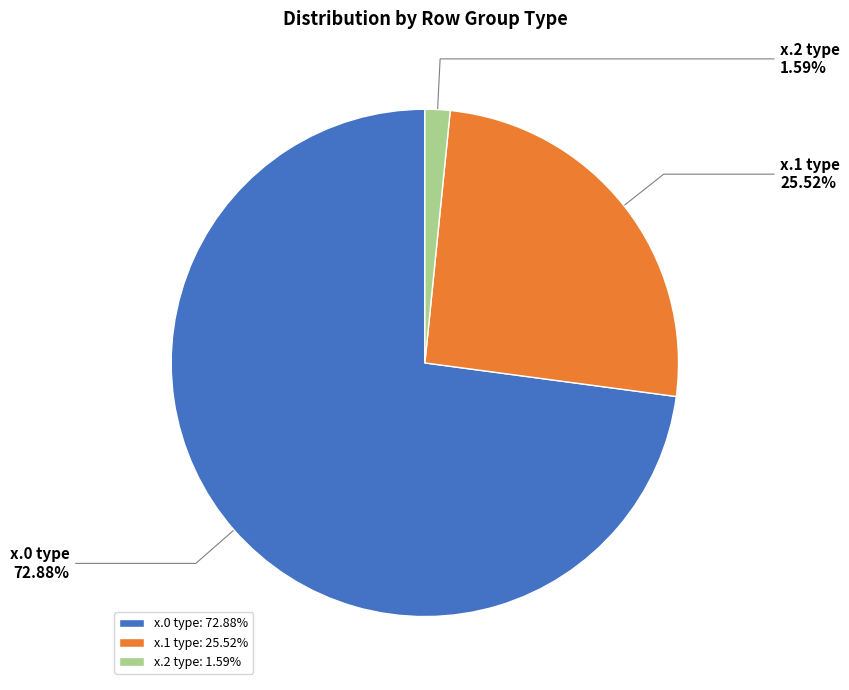

How many segments does this pie chart have?

3